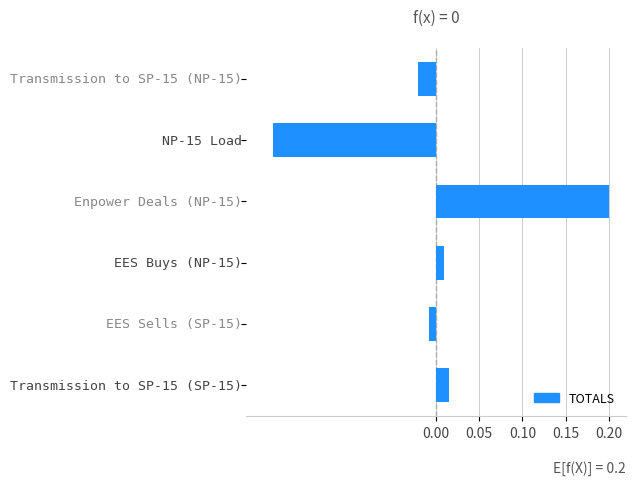

Count the number of values greater than 0.

3